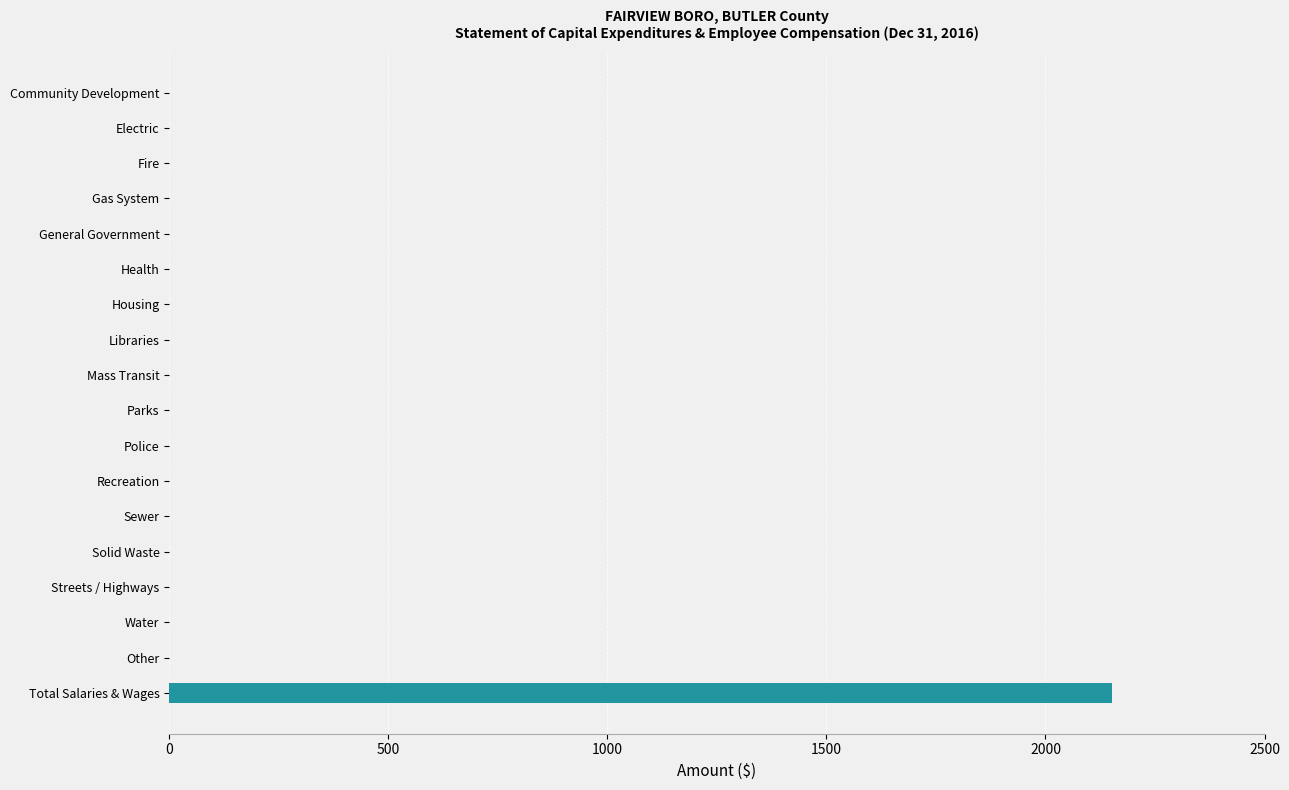

At which category does the chart reach its peak across all series?

Total Salaries & Wages